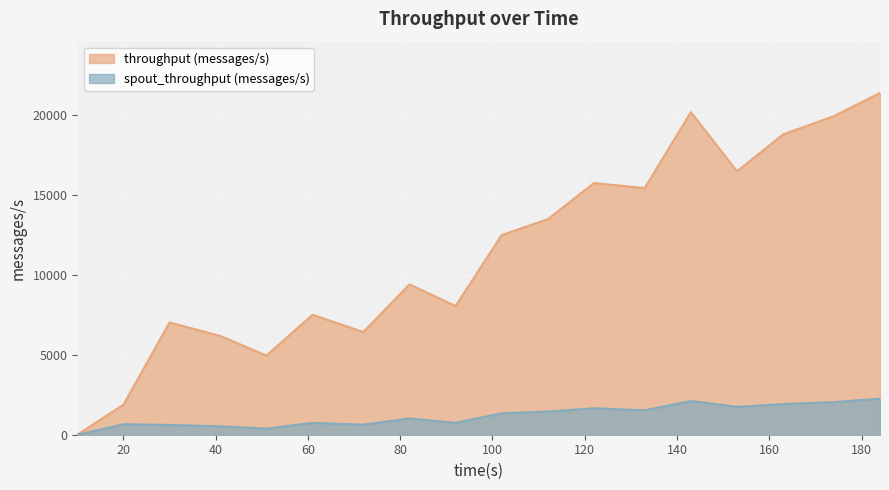

Which series has the widest spread of values?

throughput (messages/s)